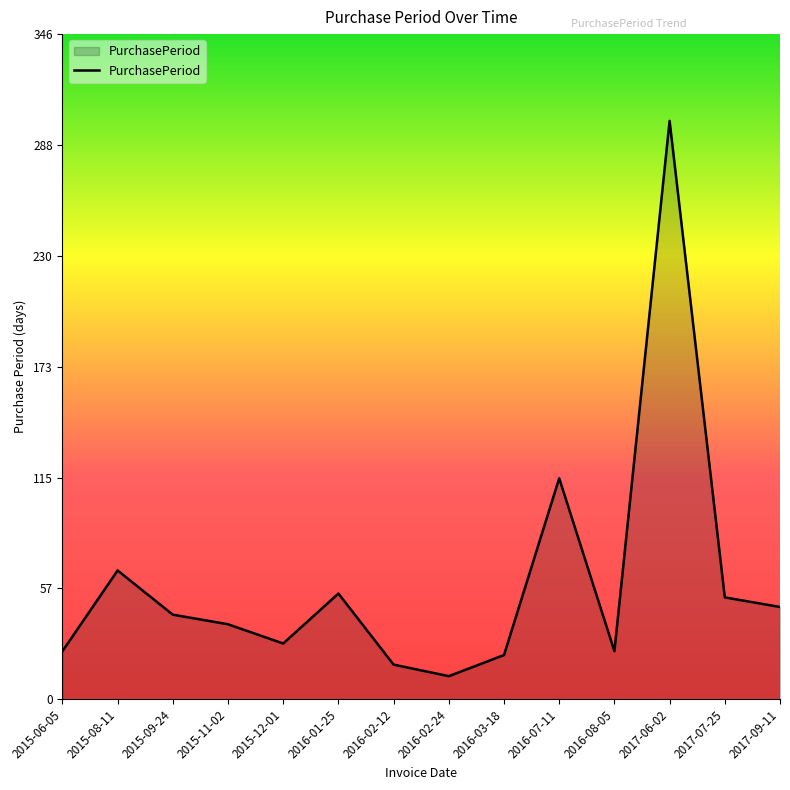

What is the smallest value displayed?

12